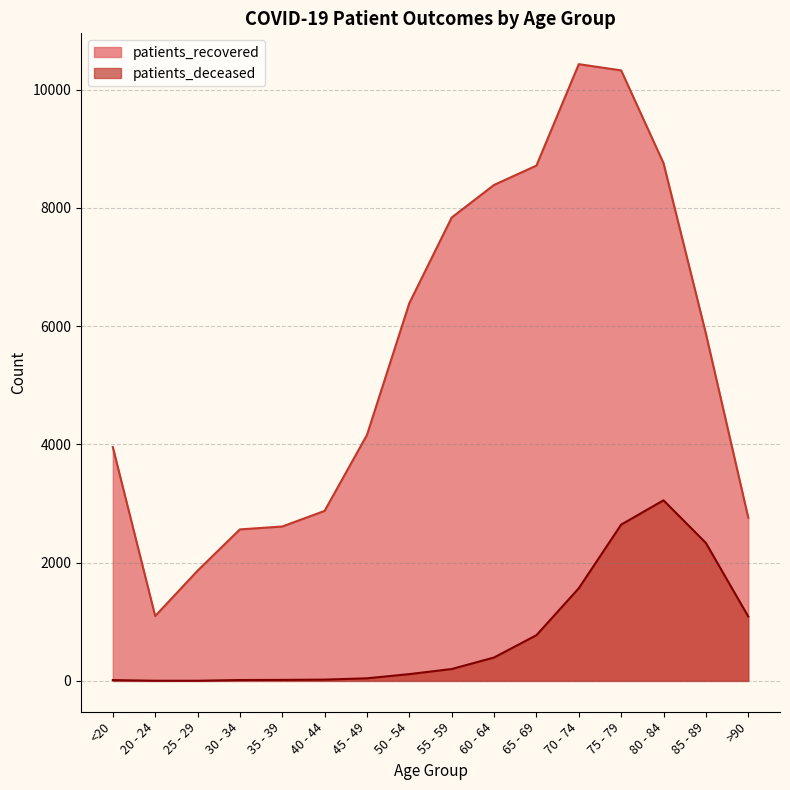

What is the minimum value shown in the chart?

3